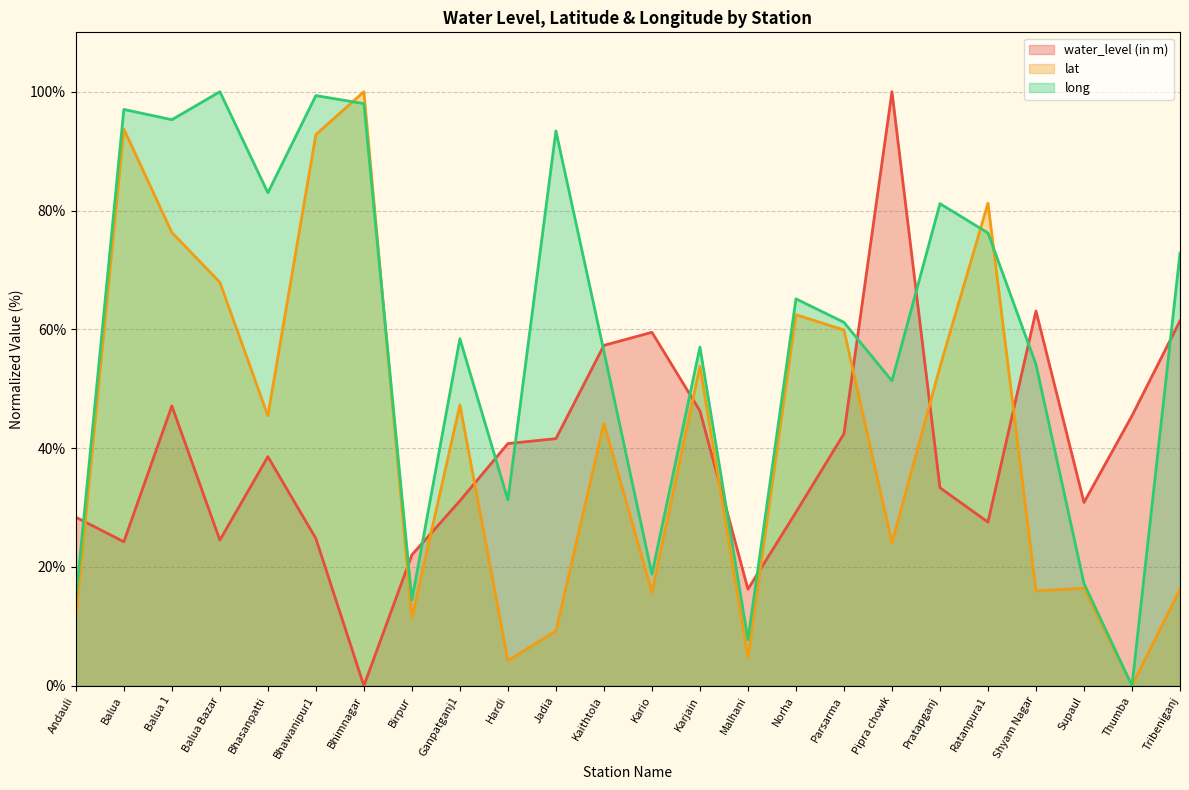

Rank the series at Balua from lowest to highest value.

water_level (in m), lat, long